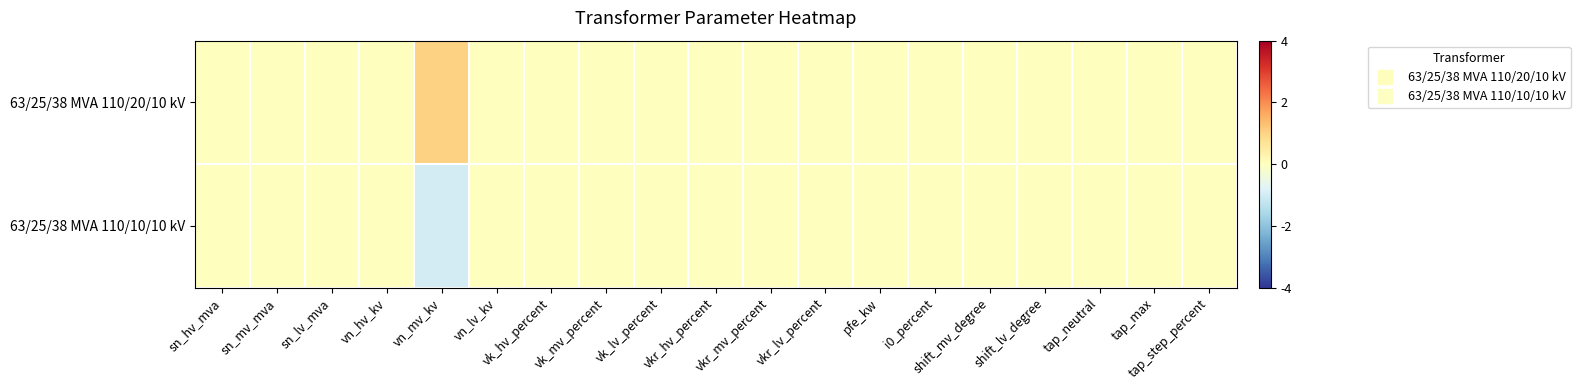

At how many categories does at least one series exceed 0?

1